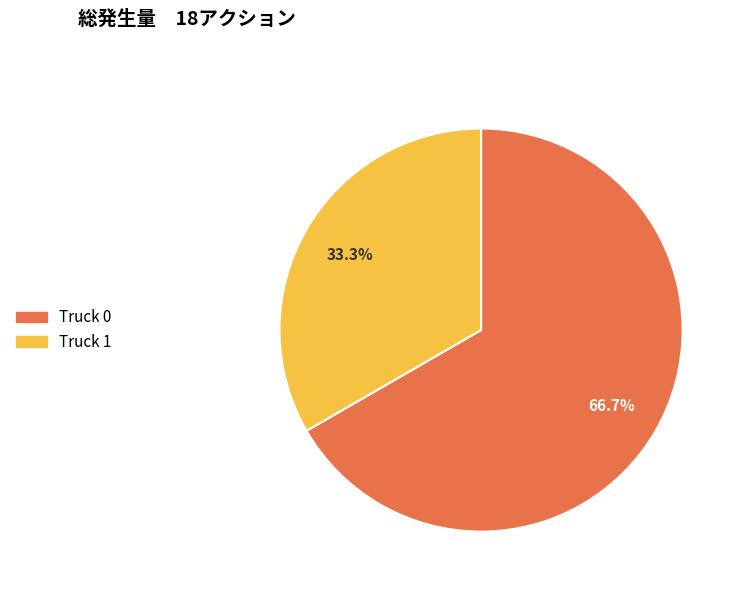

Is it true that Truck 0 is 67% of the pie?

True